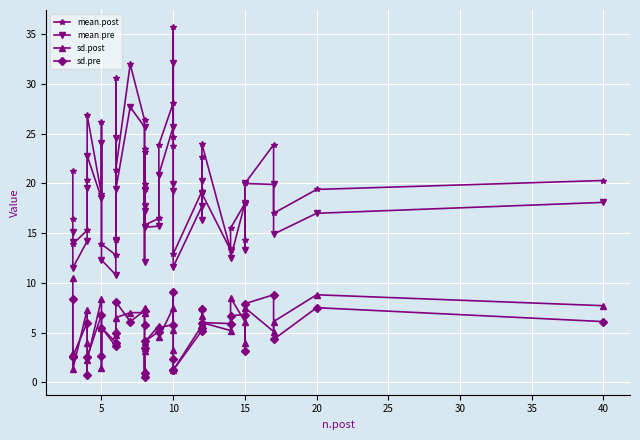

Reading left to right, extract all data points from this chart.

mean.post: 21.3	16.4	13.9	15.3	20.4	26.9	18.9	26.2	13.9	12.8	30.6	14.3	21.4	32.0	26.4	19.4	23.2	23.5	19.9	15.8	16.5	23.9	28.1	35.7	24.7	23.8	12.9	19.2	22.7	19.1	24.0	13.3	15.5	18.0	14.3	20.0	23.9	17.0	19.4	20.3
mean.pre: 15.1	14.1	11.5	14.2	19.5	22.8	18.5	24.1	12.3	10.8	24.6	14.3	19.4	27.7	25.7	17.7	19.3	12.1	17.2	15.6	15.7	20.9	25.7	32.1	19.2	19.9	11.6	17.7	20.2	16.3	19.0	13.3	12.5	18.0	13.3	20.0	19.9	14.9	17.0	18.1
sd.post: 10.5	2.9	1.3	7.3	3.9	2.2	8.4	1.4	5.5	4.0	5.2	4.8	6.5	7.0	7.0	7.5	3.4	3.1	1.1	4.0	5.7	4.5	7.5	5.3	3.2	1.4	1.2	5.7	7.5	6.7	6.0	5.2	8.5	6.1	3.9	7.5	5.1	6.1	8.8	7.7
sd.pre: 8.4	2.5	2.6	6.0	0.7	2.5	6.8	2.6	5.5	3.6	3.9	5.0	8.1	6.1	7.2	5.8	3.4	0.5	0.9	4.1	5.1	5.5	5.8	9.1	2.3	1.2	1.2	5.2	7.4	5.5	6.0	5.9	6.7	6.8	3.1	7.9	8.8	4.3	7.5	6.1